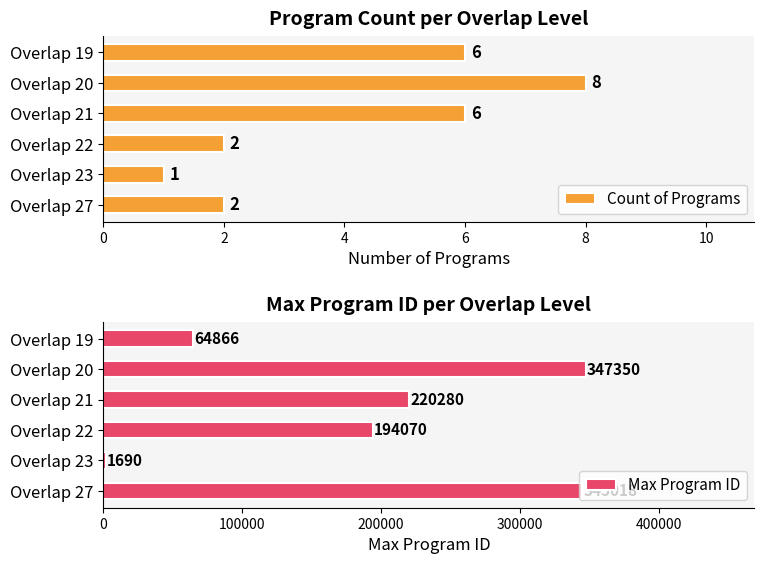

Which series has the widest spread of values?

Max Program ID